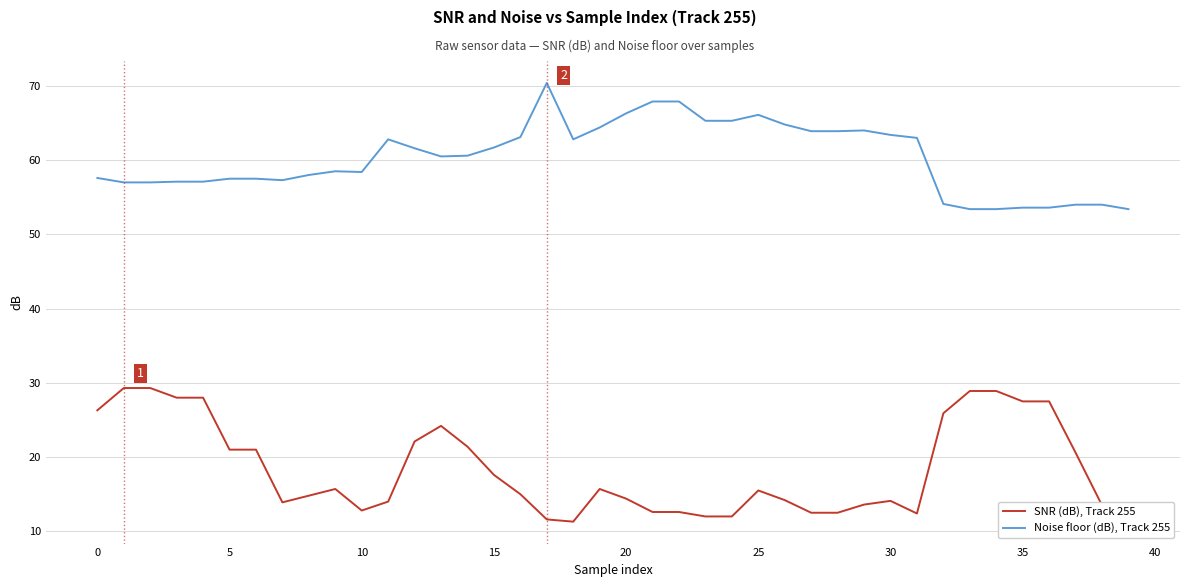

What is the minimum value for SNR (dB), Track 255?

11.3